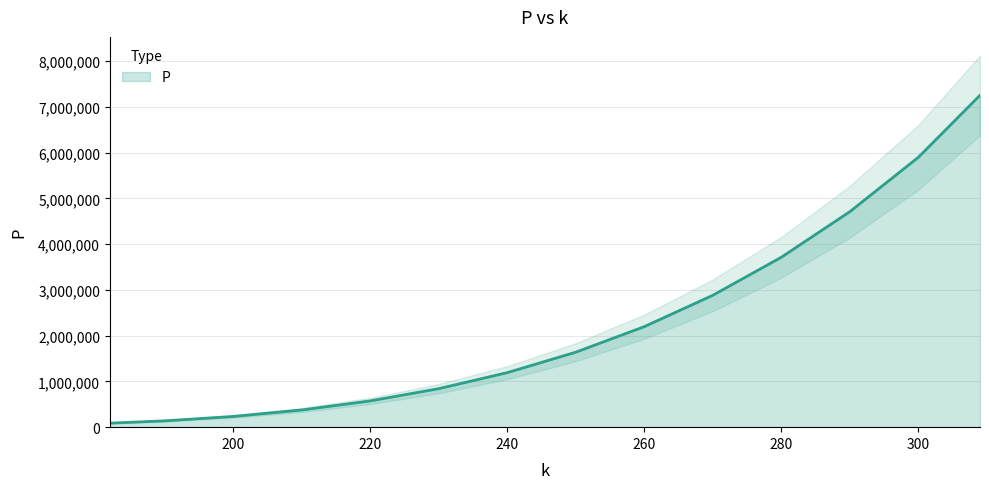

Is it true that the value at 230 is 841100?

True